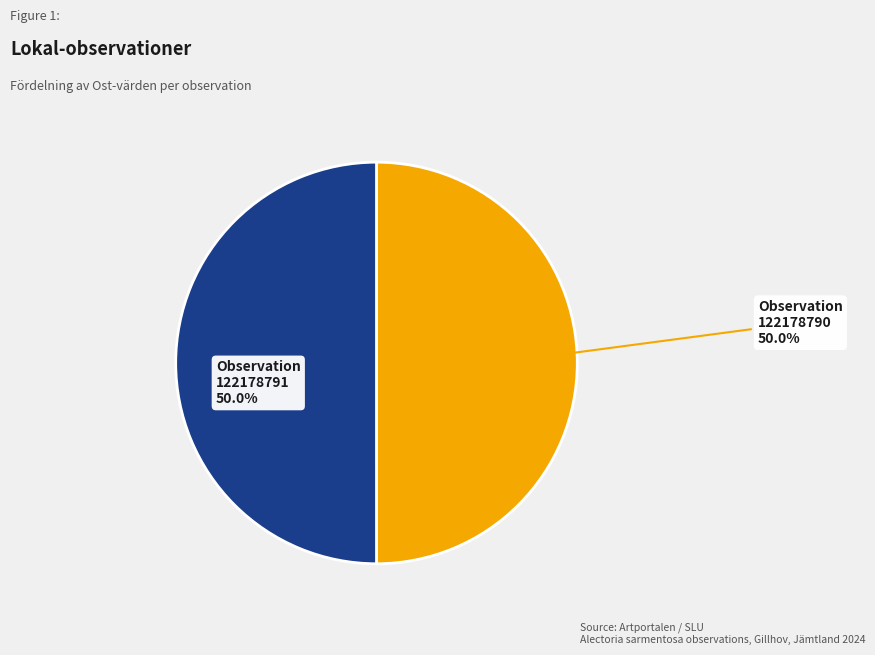

To the nearest percent, what portion does 122178790 represent?

50%